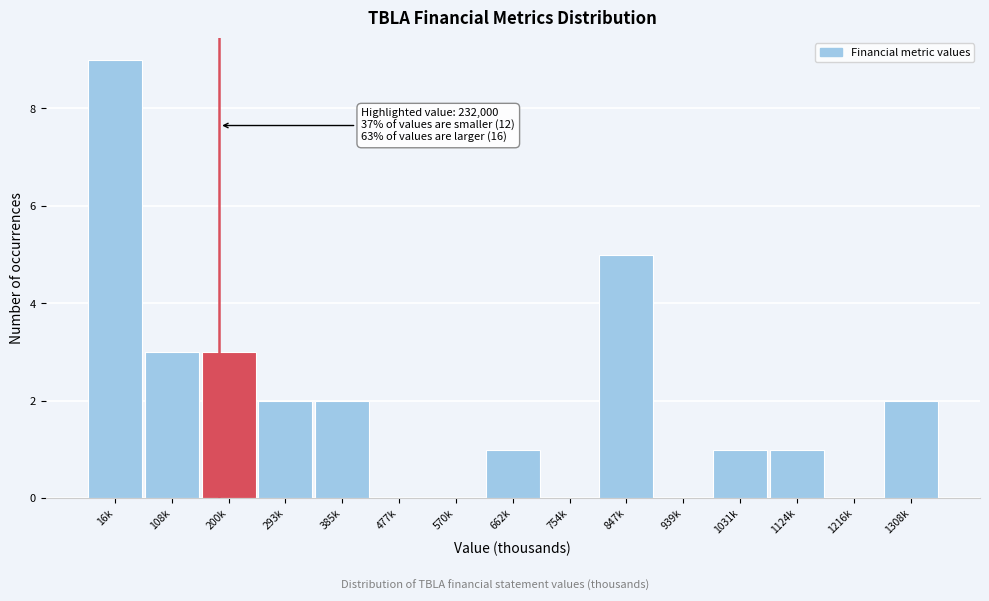

Reading left to right, extract all data points from this chart.

16k=9	108k=3	200k=3	293k=2	385k=2	477k=0	570k=0	662k=1	754k=0	847k=5	939k=0	1031k=1	1124k=1	1216k=0	1308k=2